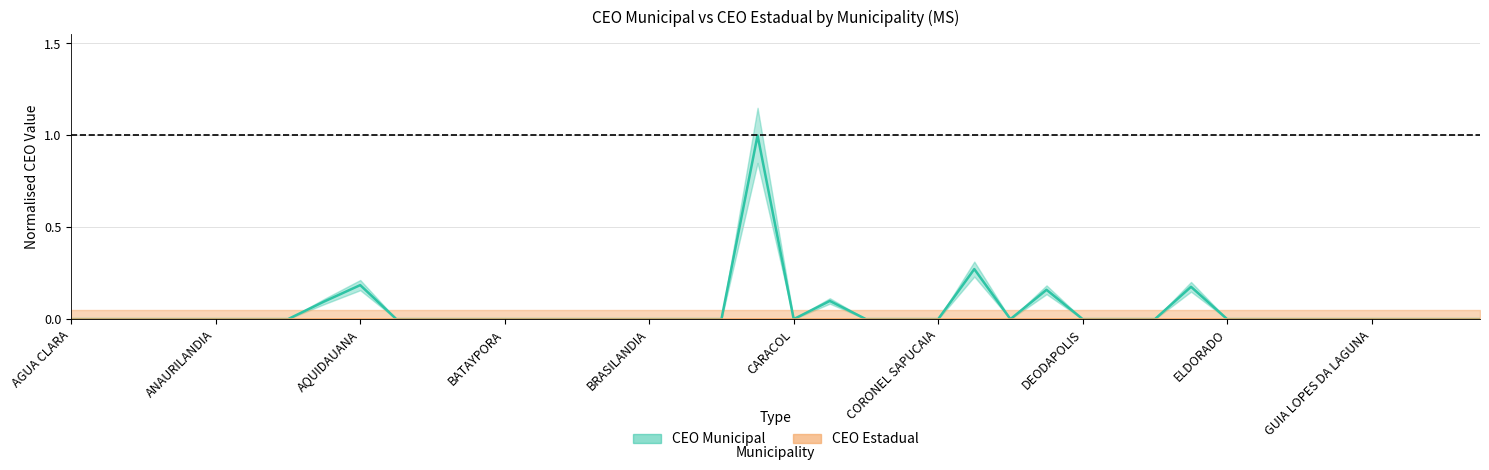

How many data points does each series have?

40